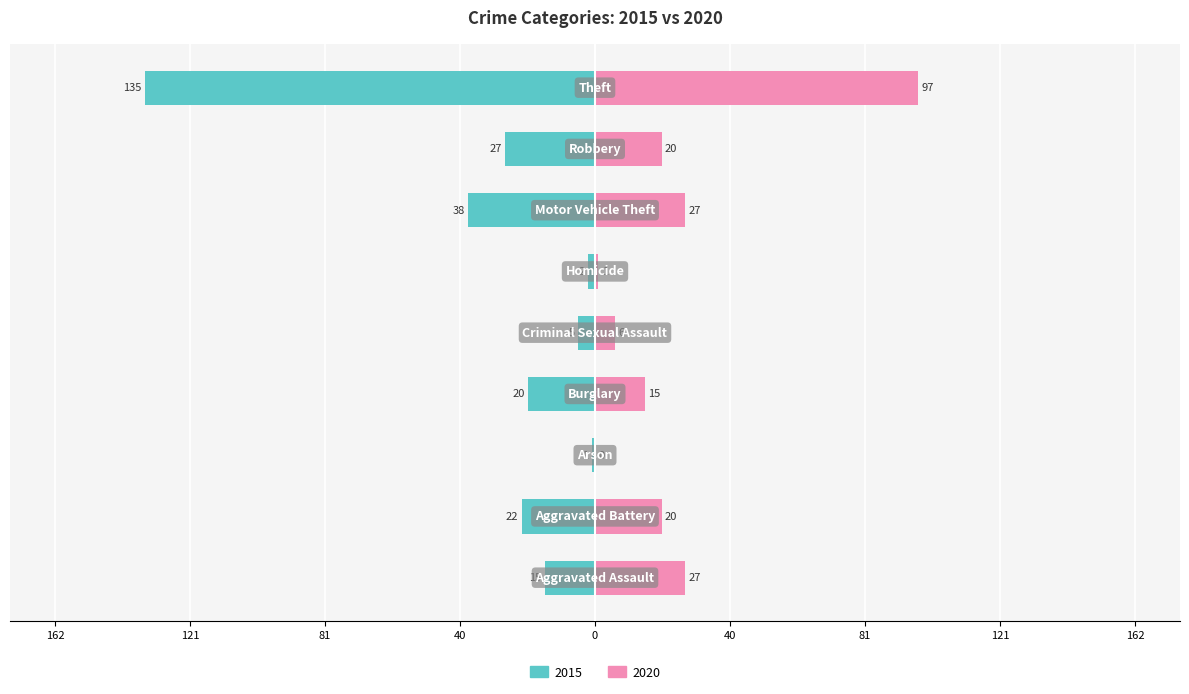

Between Motor Vehicle Theft and Theft, which series saw the biggest shift?

2015